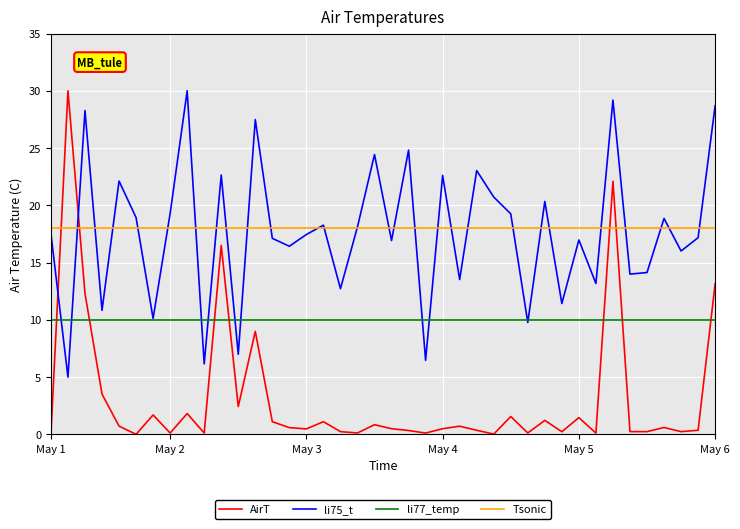

True or false: li77_temp and Tsonic cross at least once.

False